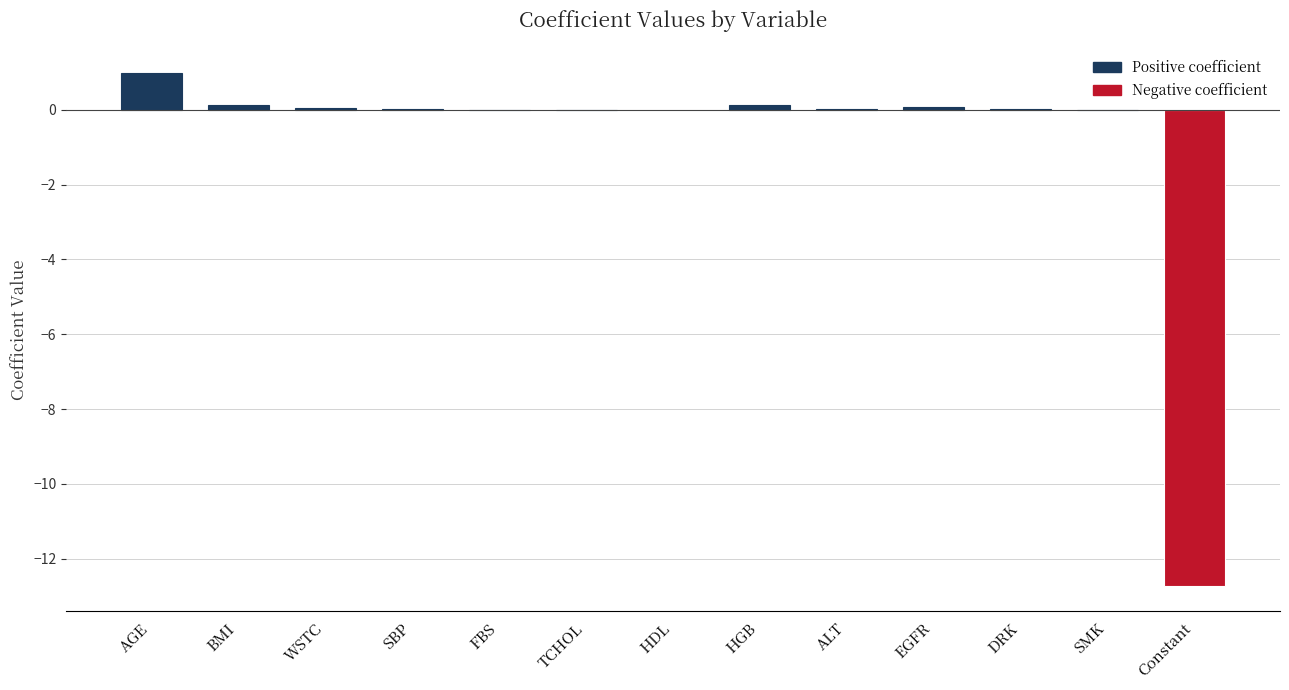

What is the greatest value displayed?

1.0